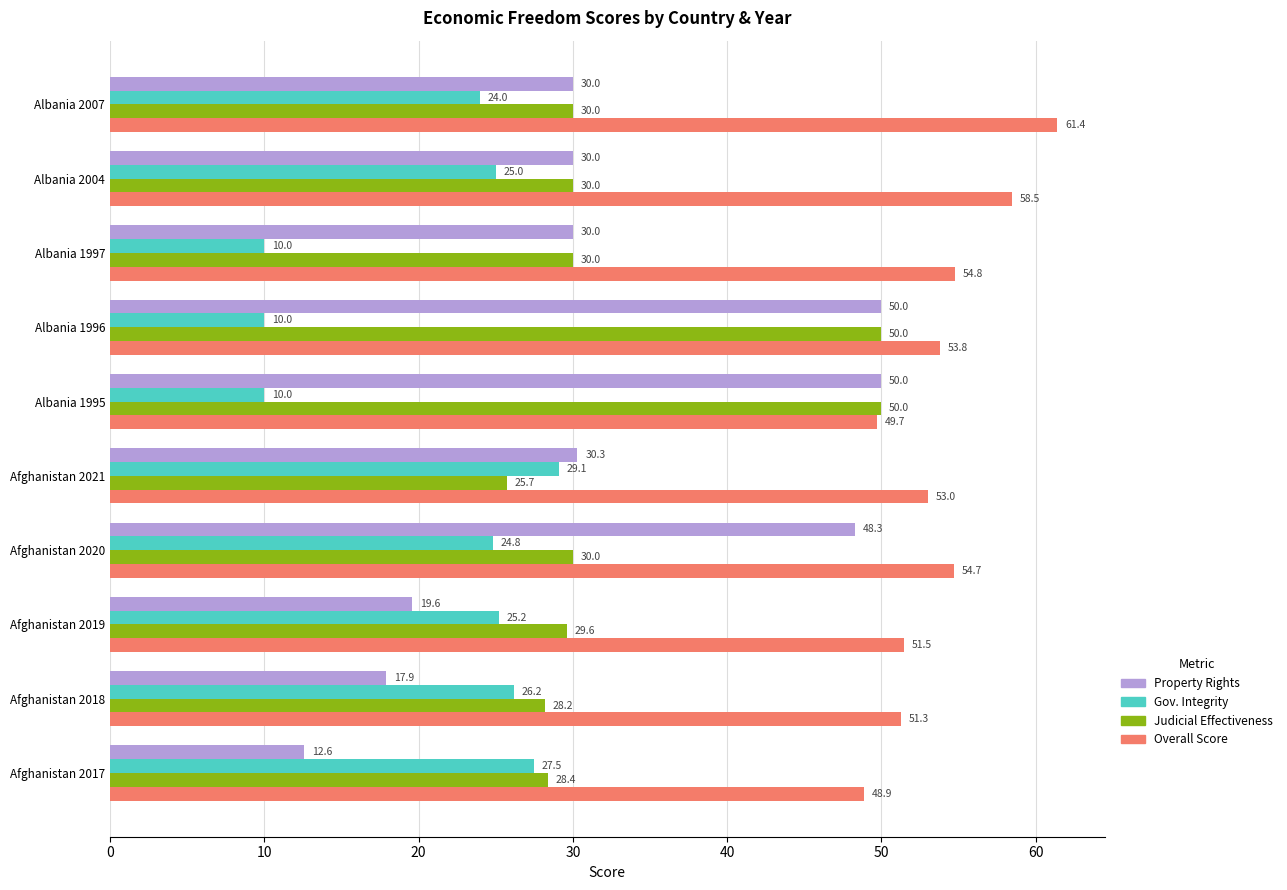

What is the difference between the maximum and minimum values in the Gov. Integrity series?

19.1